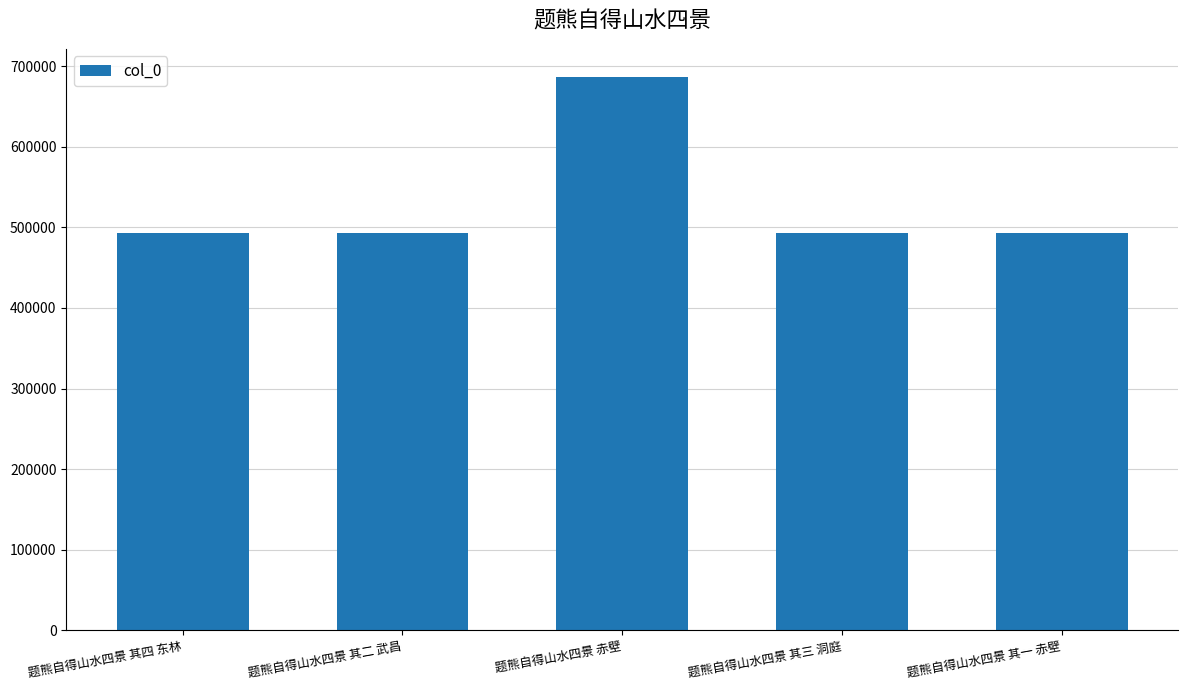

What is the label of the 1st bar from the left?

题熊自得山水四景 其四 东林